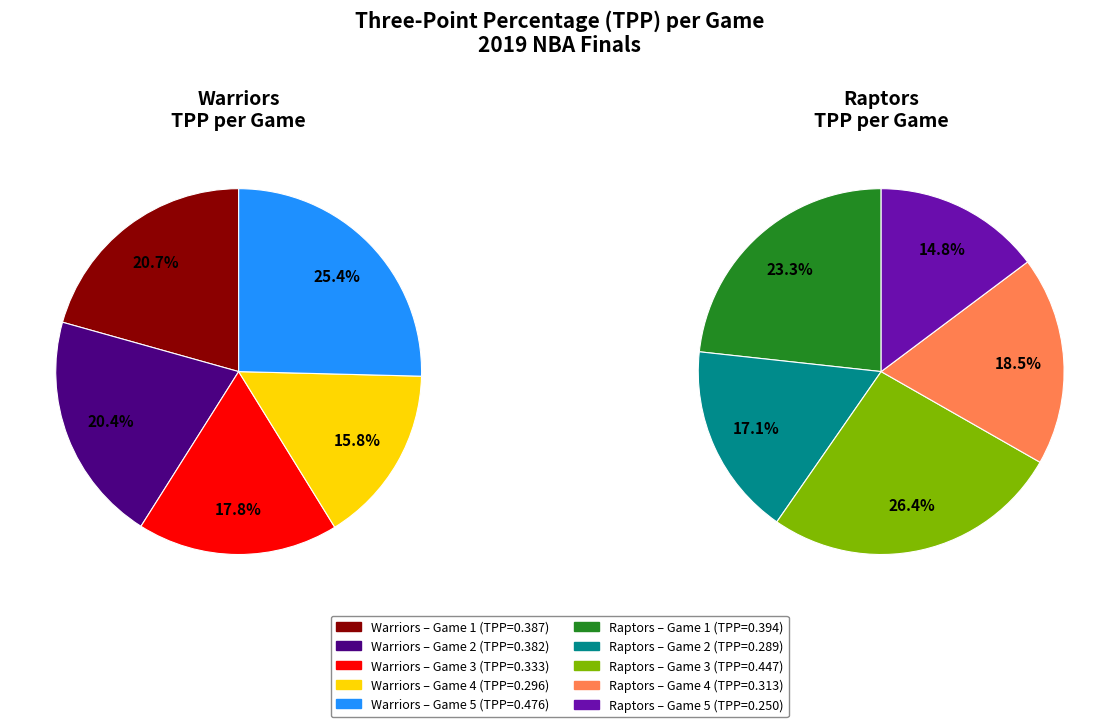

Is it true that 3 is 29% of the pie?

False